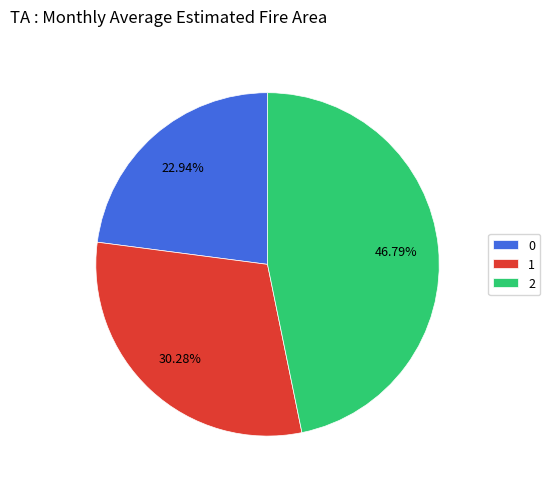

To the nearest percent, what percentage of the pie is 1?

30%